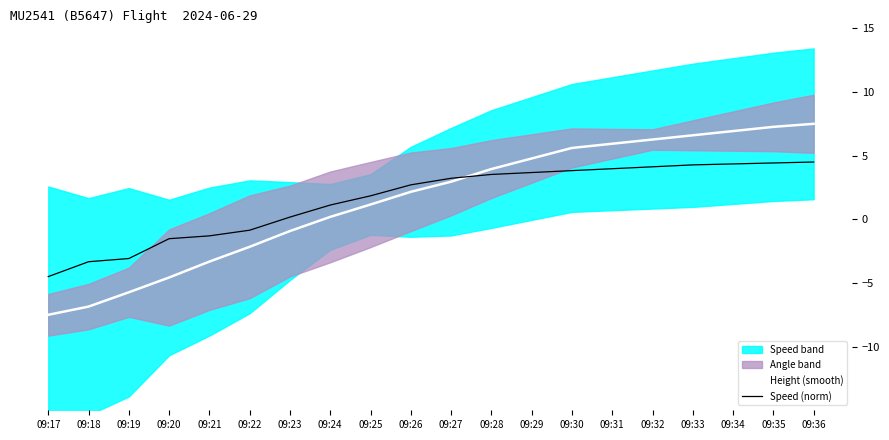

What is the minimum value for Height (smooth)?

-7.5